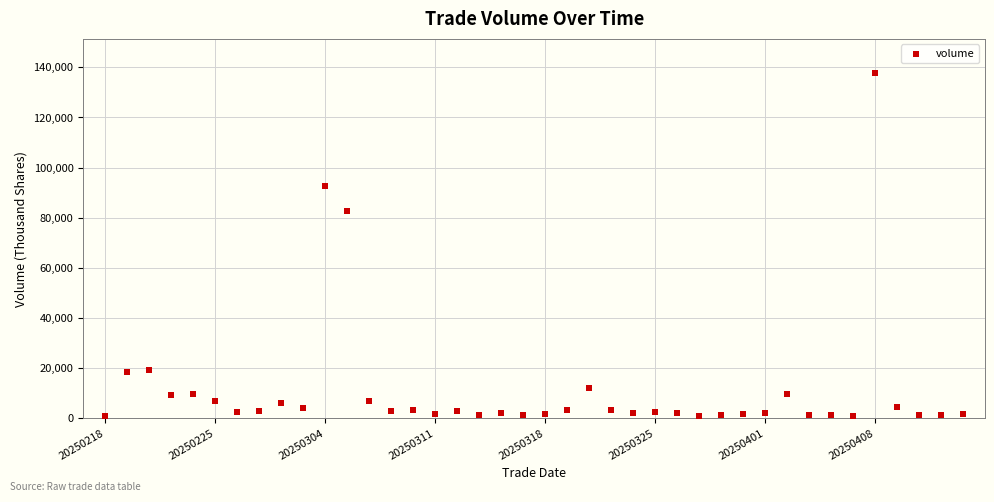

What Y value in the scatter plot is closest to 69249?

82538.3